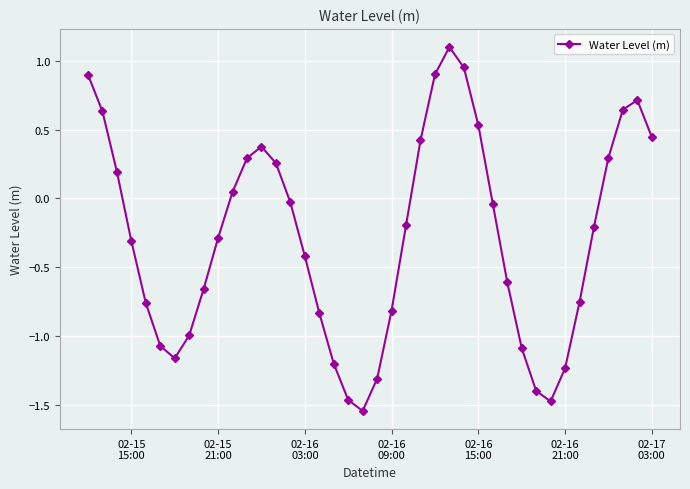

True or false: the data has more than 1 interior local peaks.

True